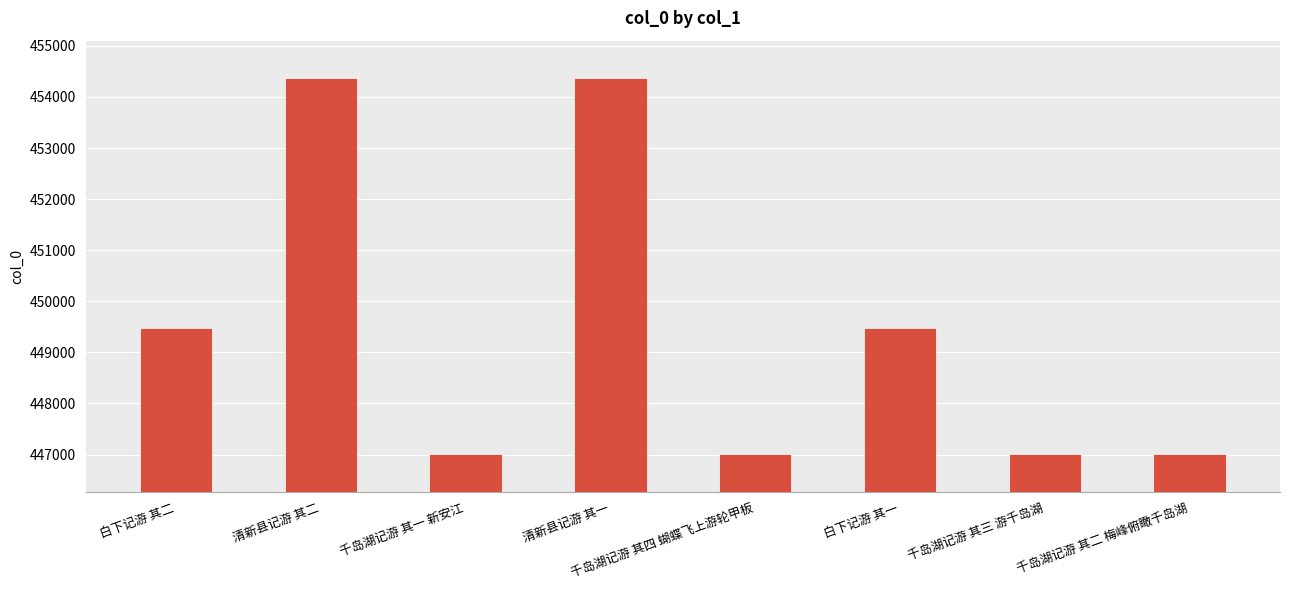

What is the greatest value displayed?

454365